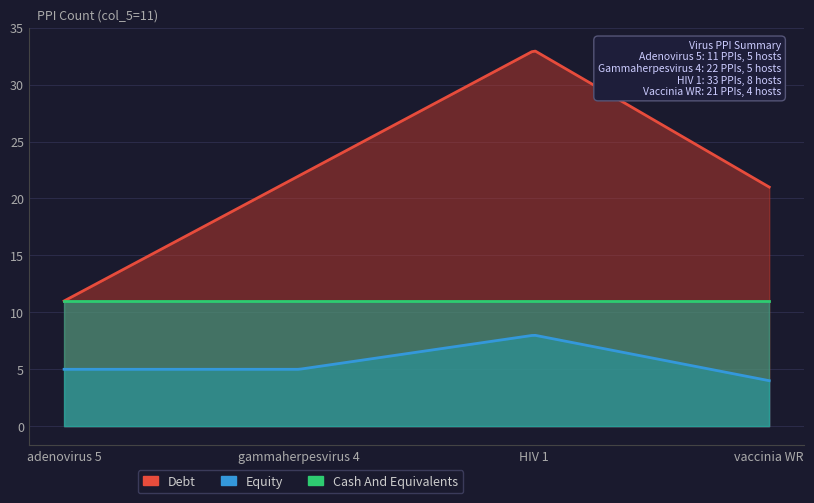

What is the difference between the maximum and minimum values in the Debt series?

33